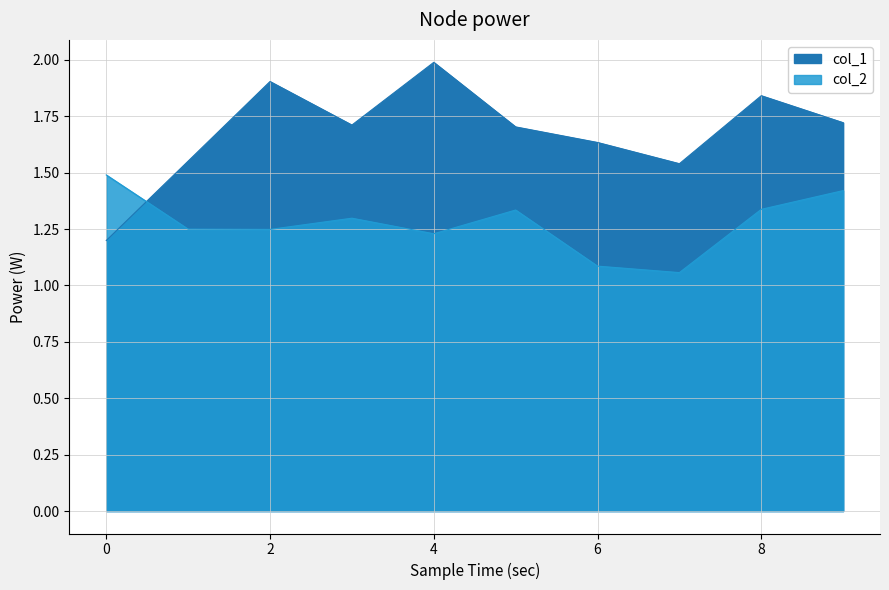

What is the value of the col_2 point at the 4th from the left?

1.3